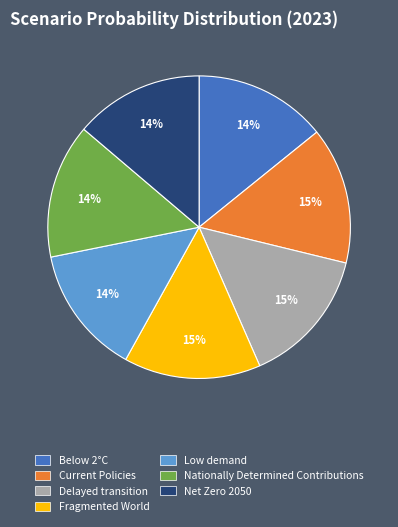

Is the sum of Fragmented World and Nationally Determined Contributions greater than half?

No